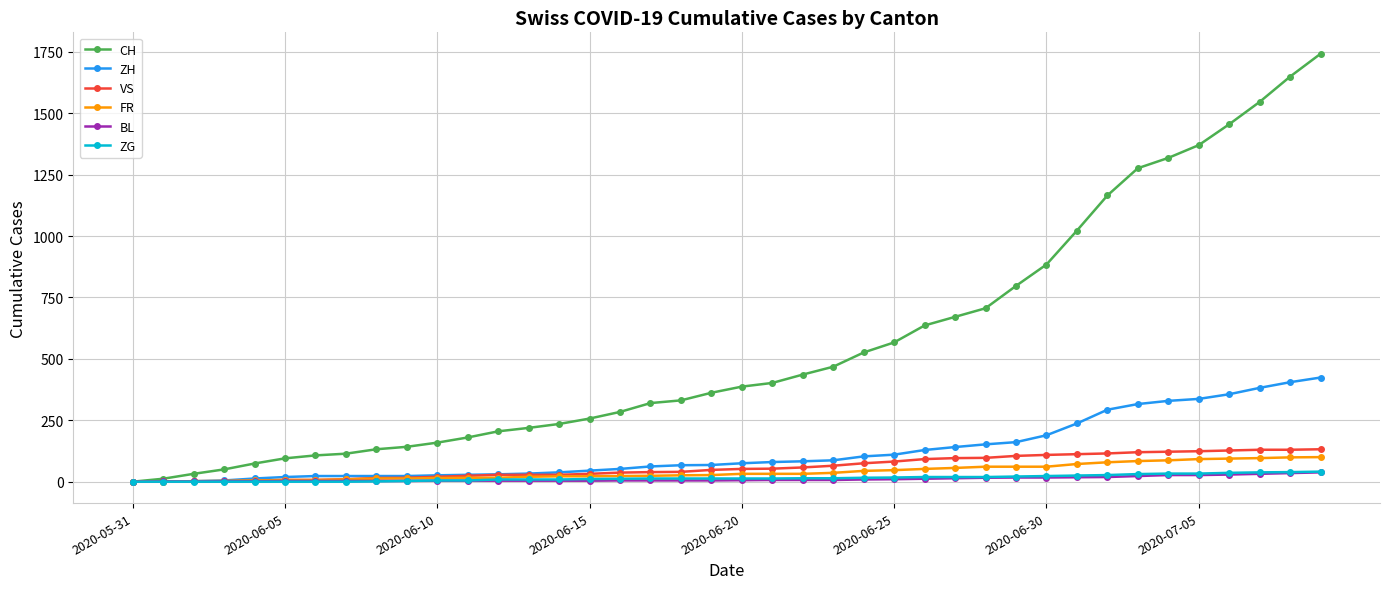

How many lines are shown in the chart?

6